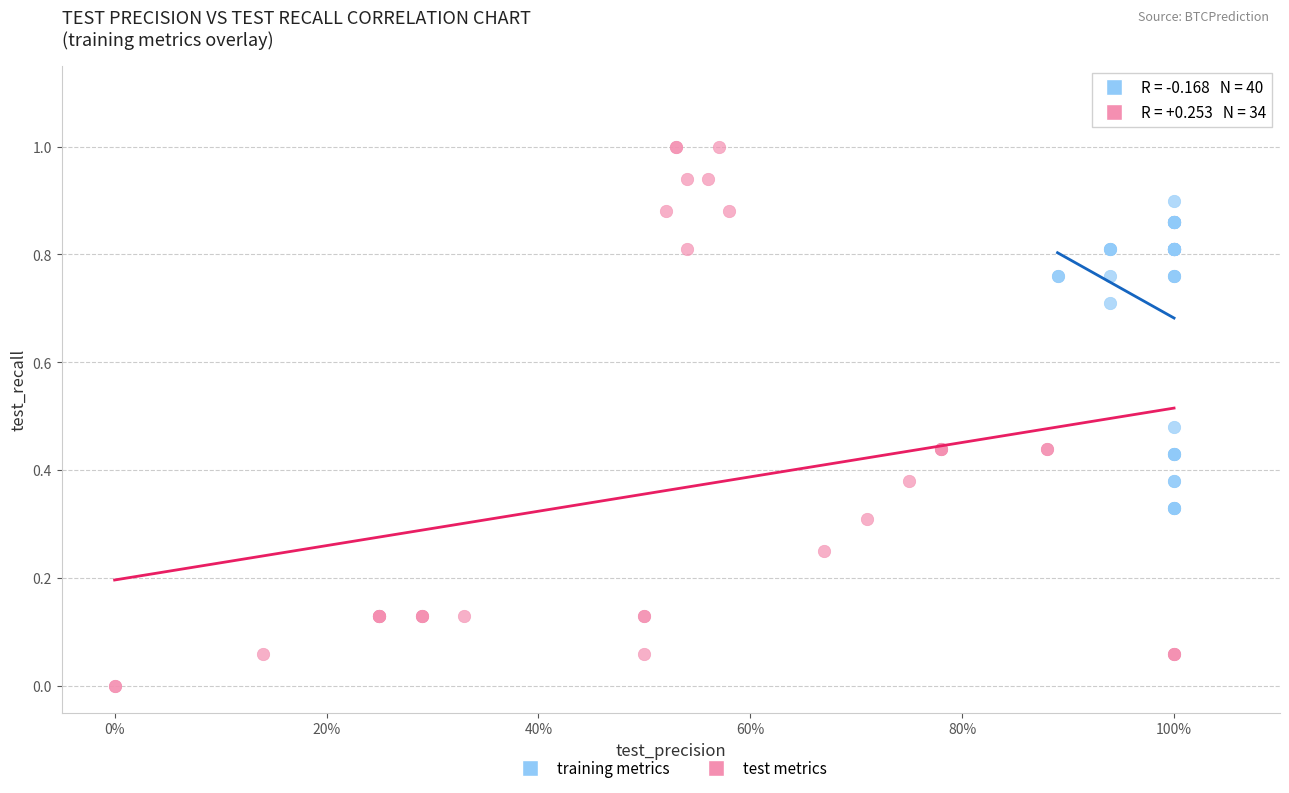

What are all the series names shown in the legend?

training metrics, test metrics